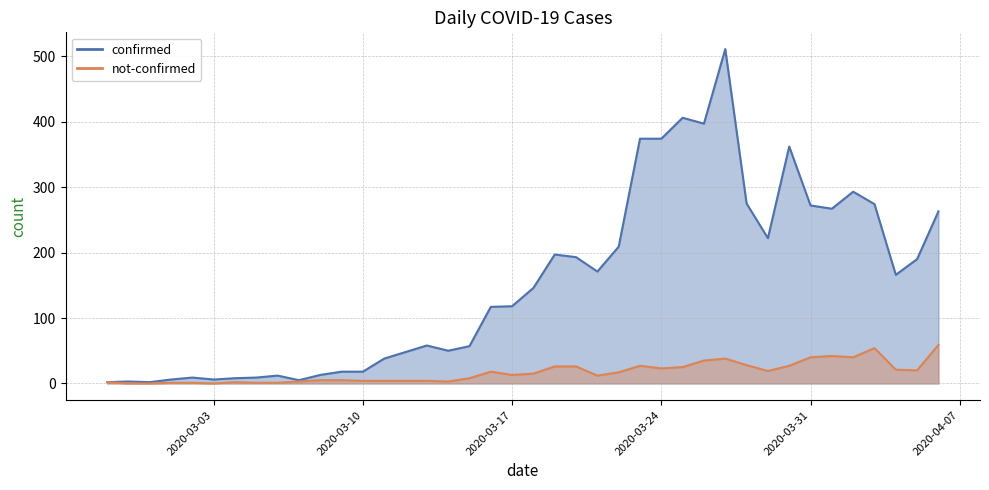

True or false: not-confirmed and confirmed cross at least once.

False